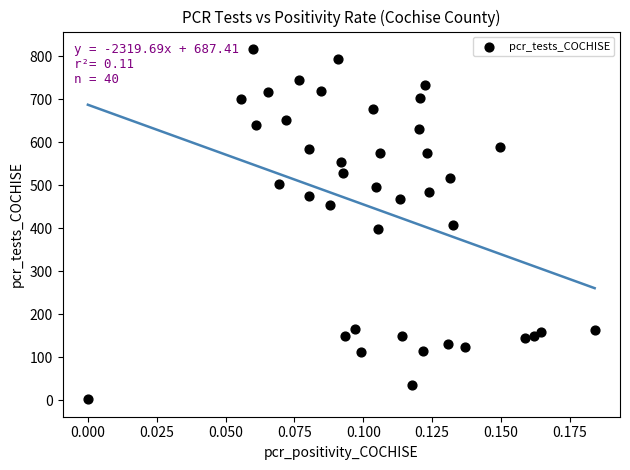

What is the range of Y values (max minus min)?

815